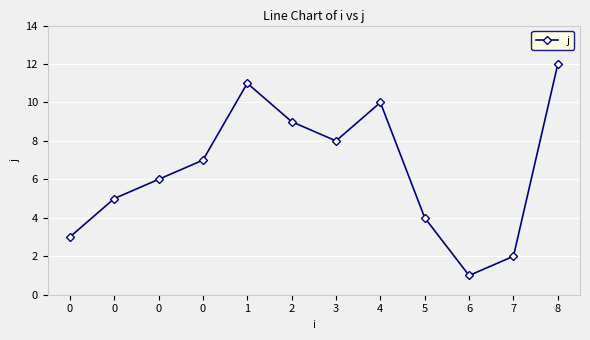

Reading left to right, transcribe all the data shown in this chart.

3	5	6	7	11	9	8	10	4	1	2	12